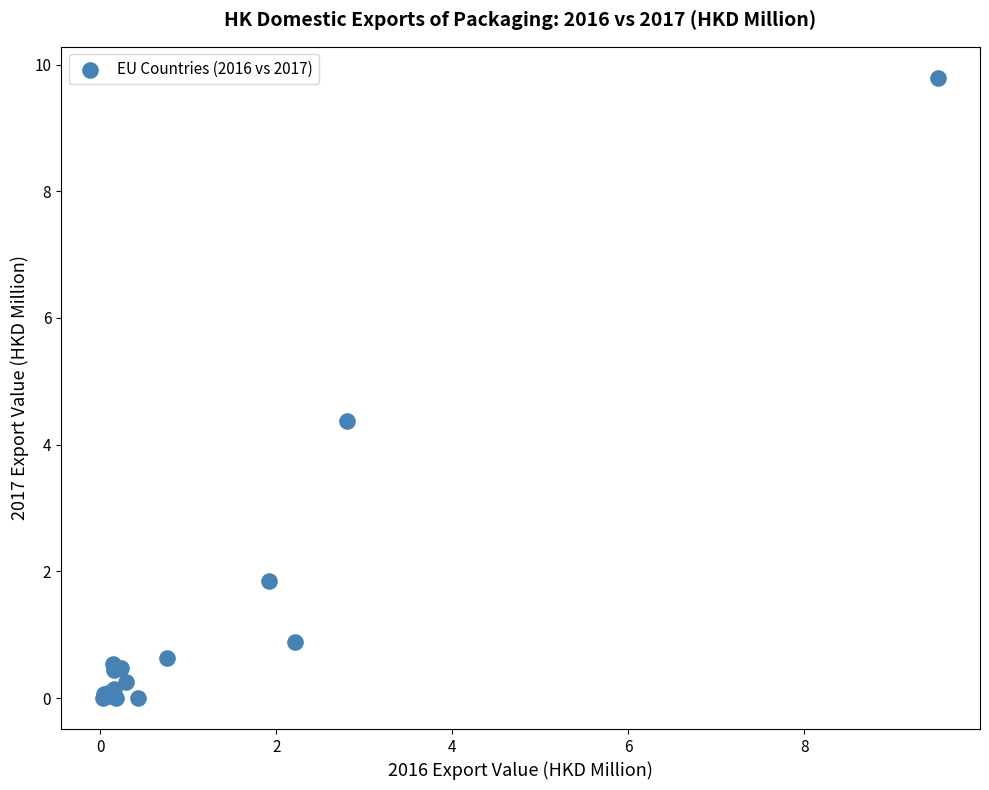

What Y value in the scatter plot is closest to 4?

4.4